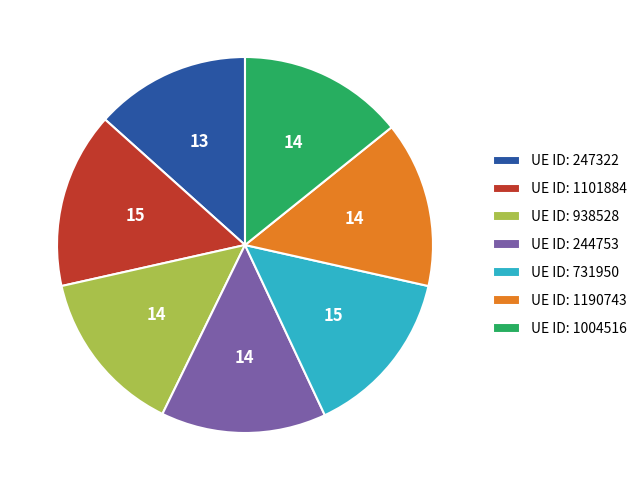

Does any single category account for the majority?

No